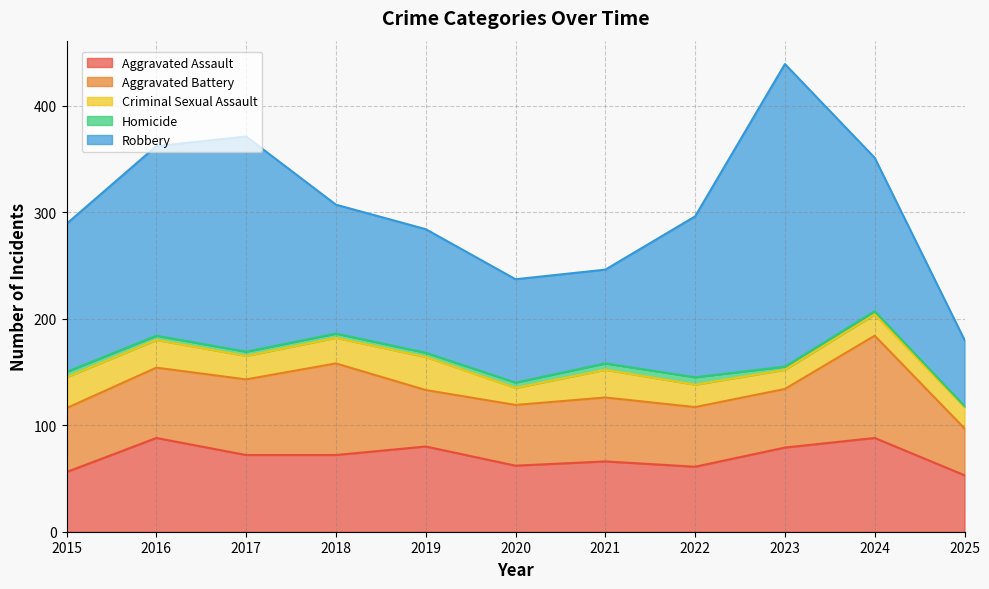

List the labels in order of Robbery value, smallest first.

2025, 2021, 2020, 2019, 2018, 2015, 2024, 2022, 2016, 2017, 2023